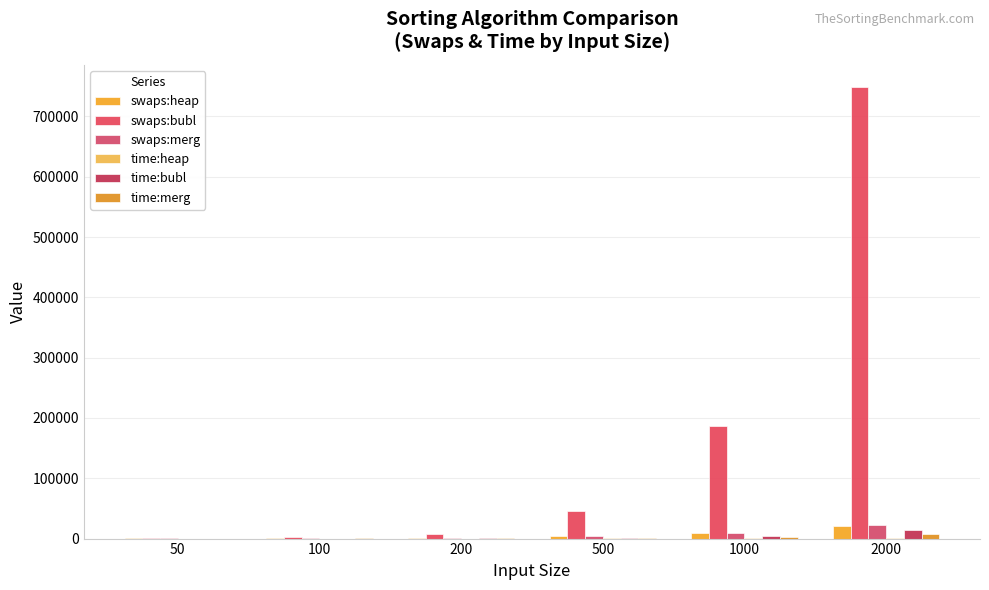

Which category has the lowest value in the time:heap series?

50